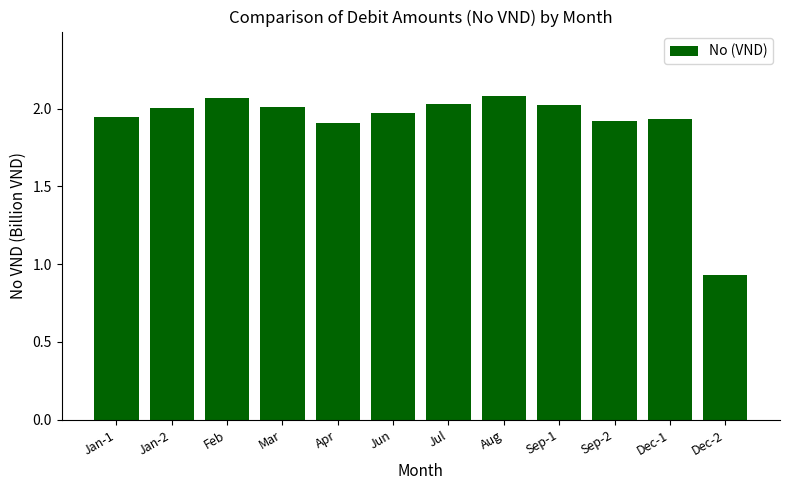

The chart shows a value of 2.0 at Jul. True or false?

True